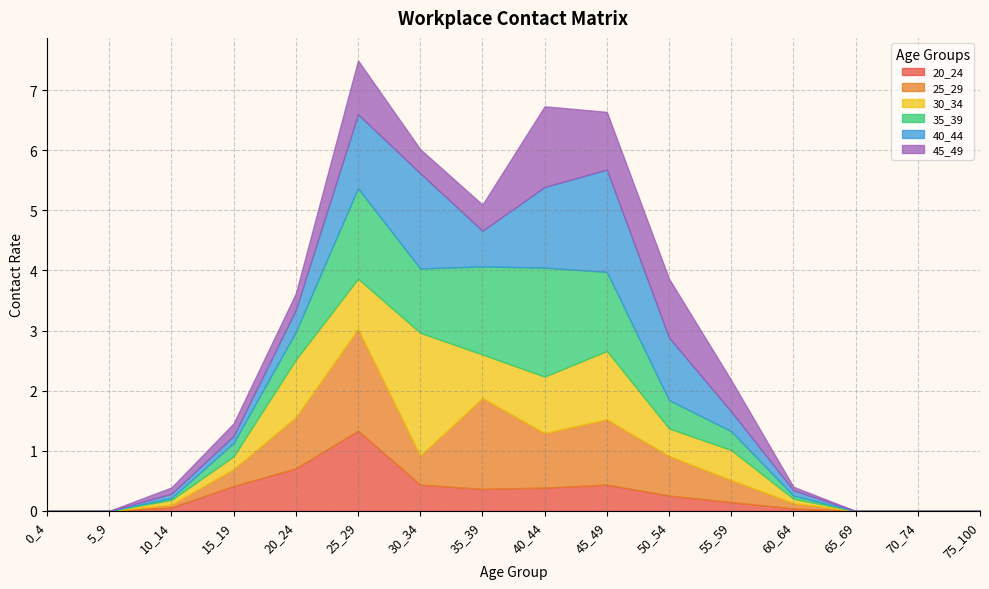

What is the value of the 20_24 point at the 5th from the left?

0.7